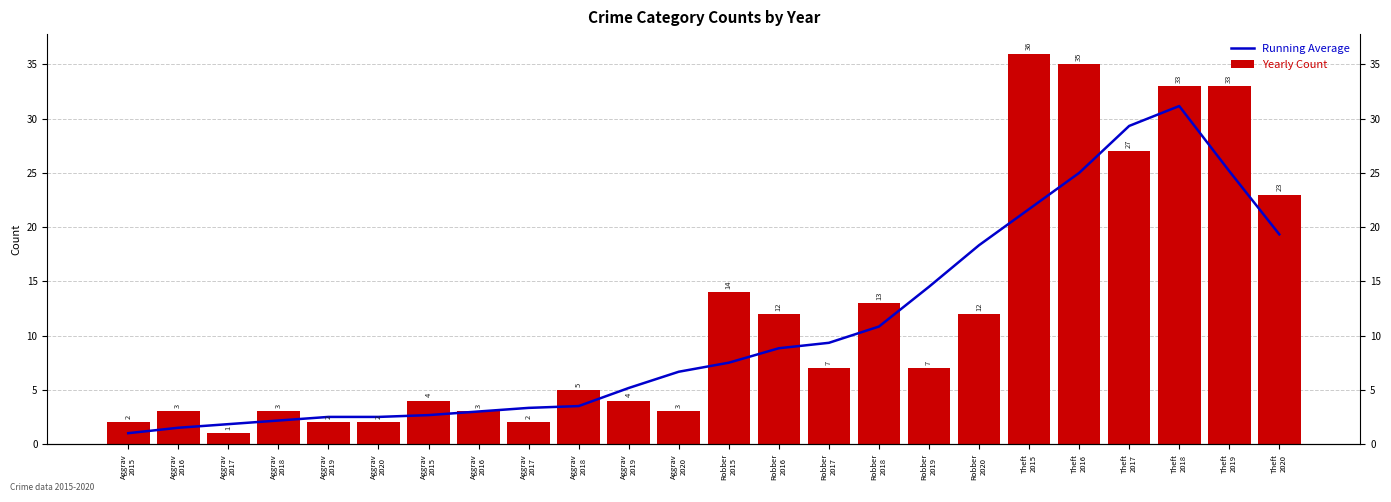

At which category is the sum across all series the highest?

Theft
2018